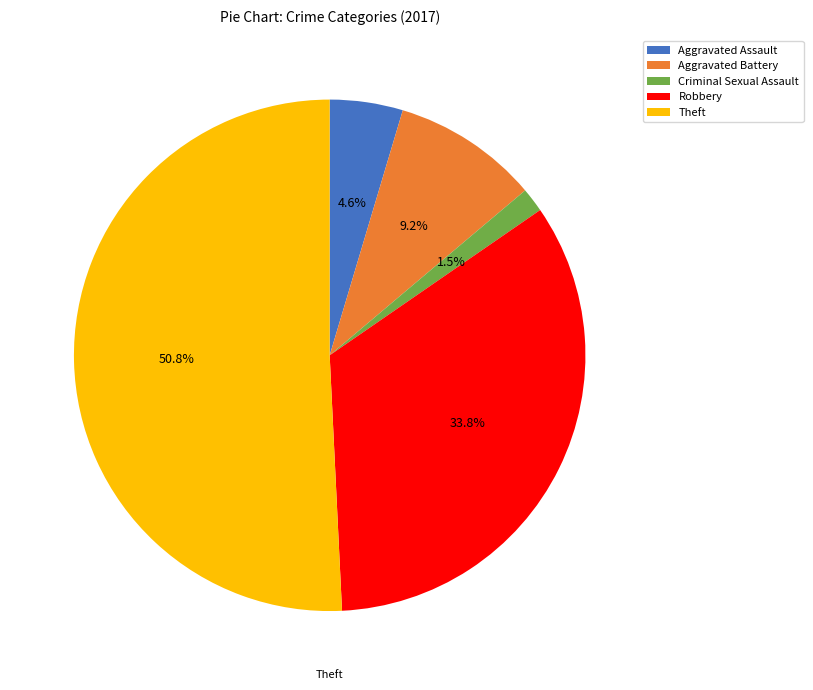

Approximately how many times larger is the value at Theft compared to Aggravated Assault?

11.0